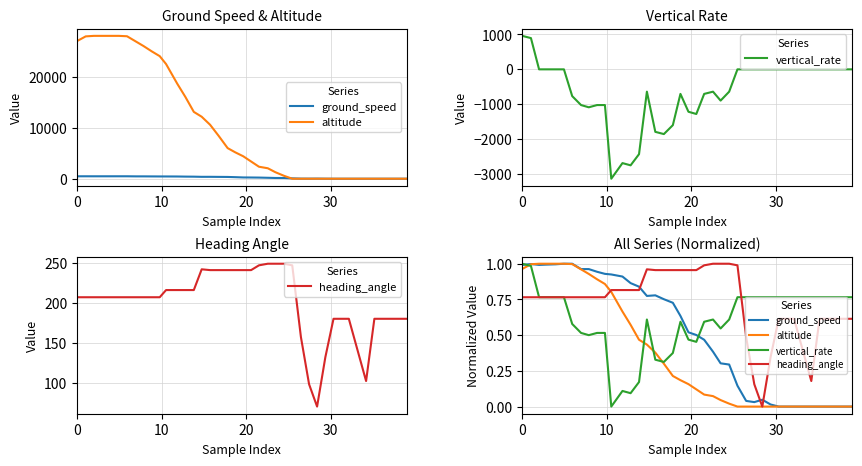

How many lines are shown in the chart?

4